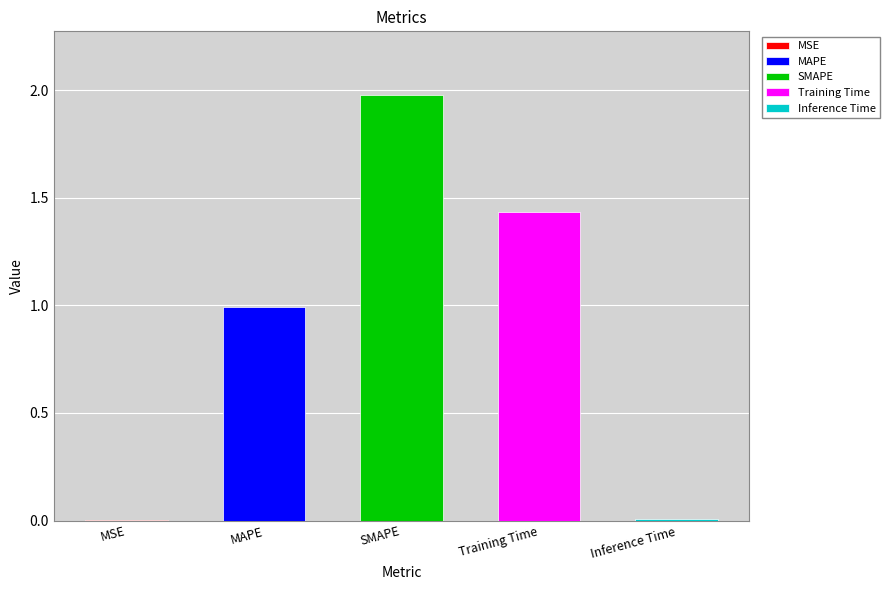

What is the change in value from MAPE to SMAPE?

+1.0